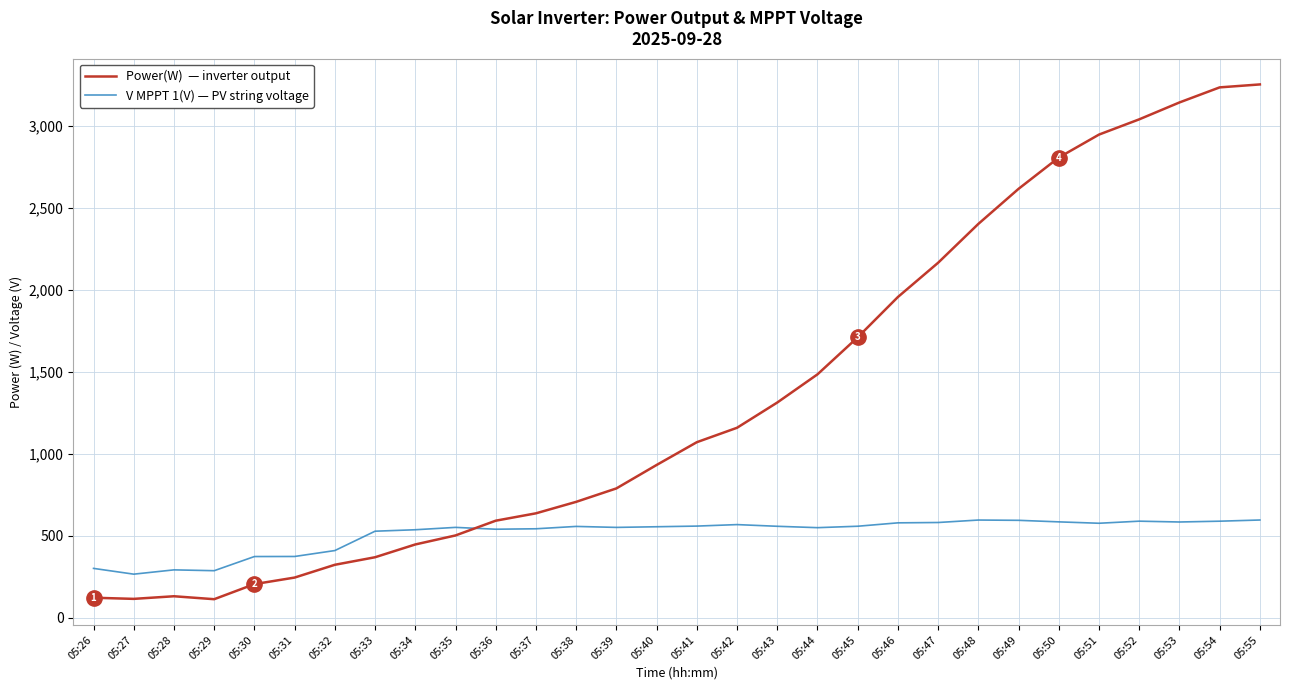

What is the total value across all series at 05:33?

894.9